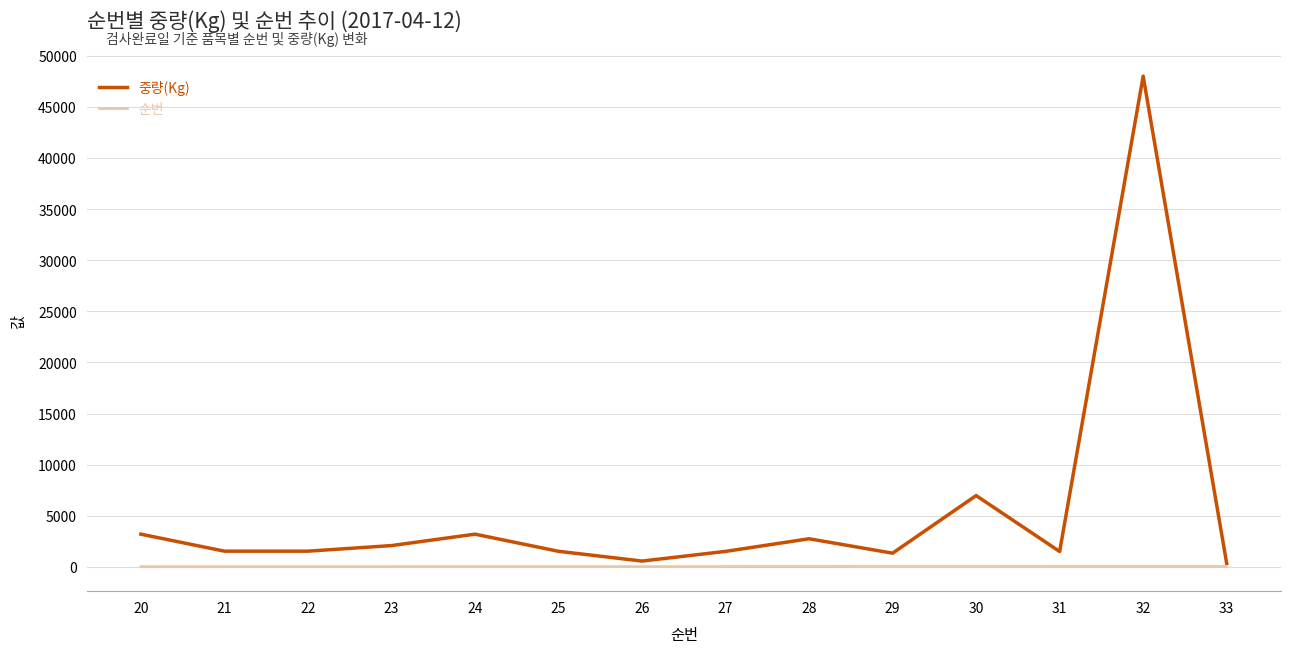

The value of 중량(Kg) at 20 is 3198. True or false?

True